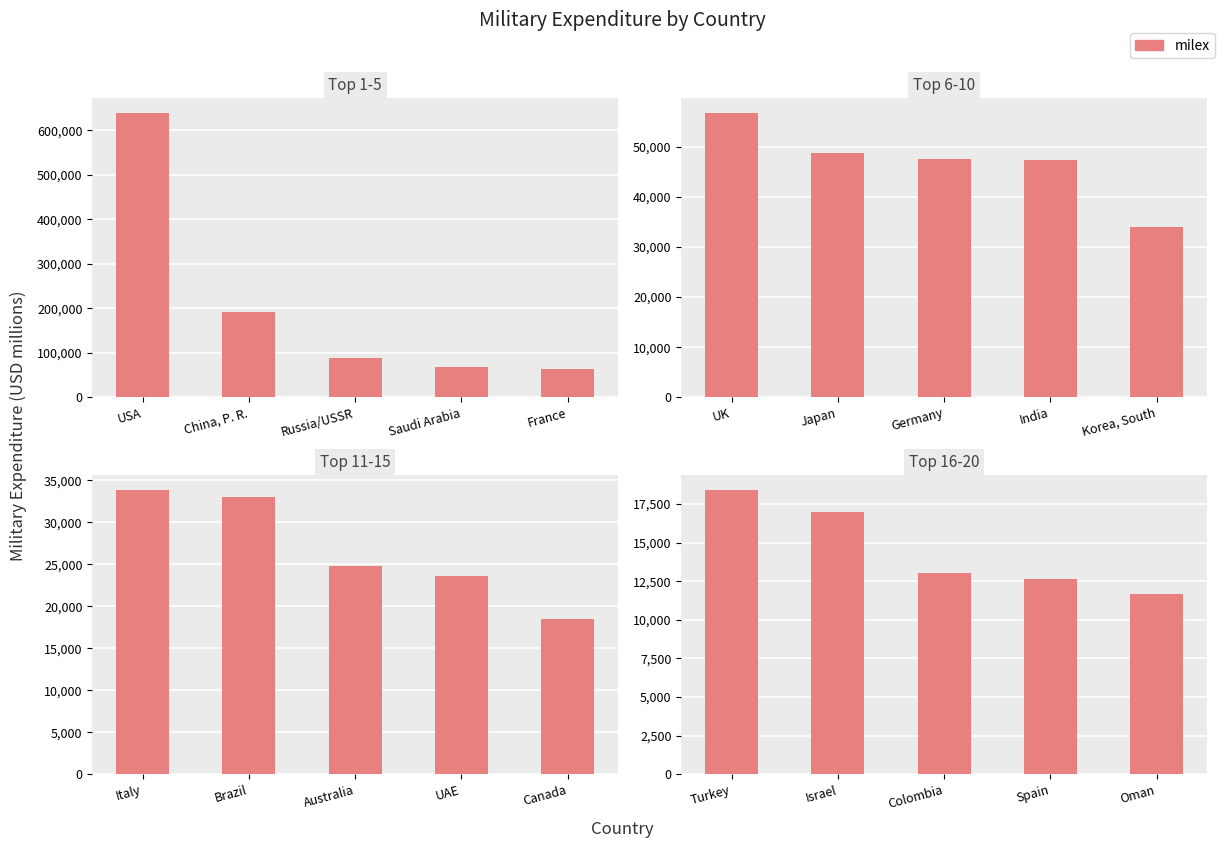

What is the label of the 1st bar from the left?

Turkey